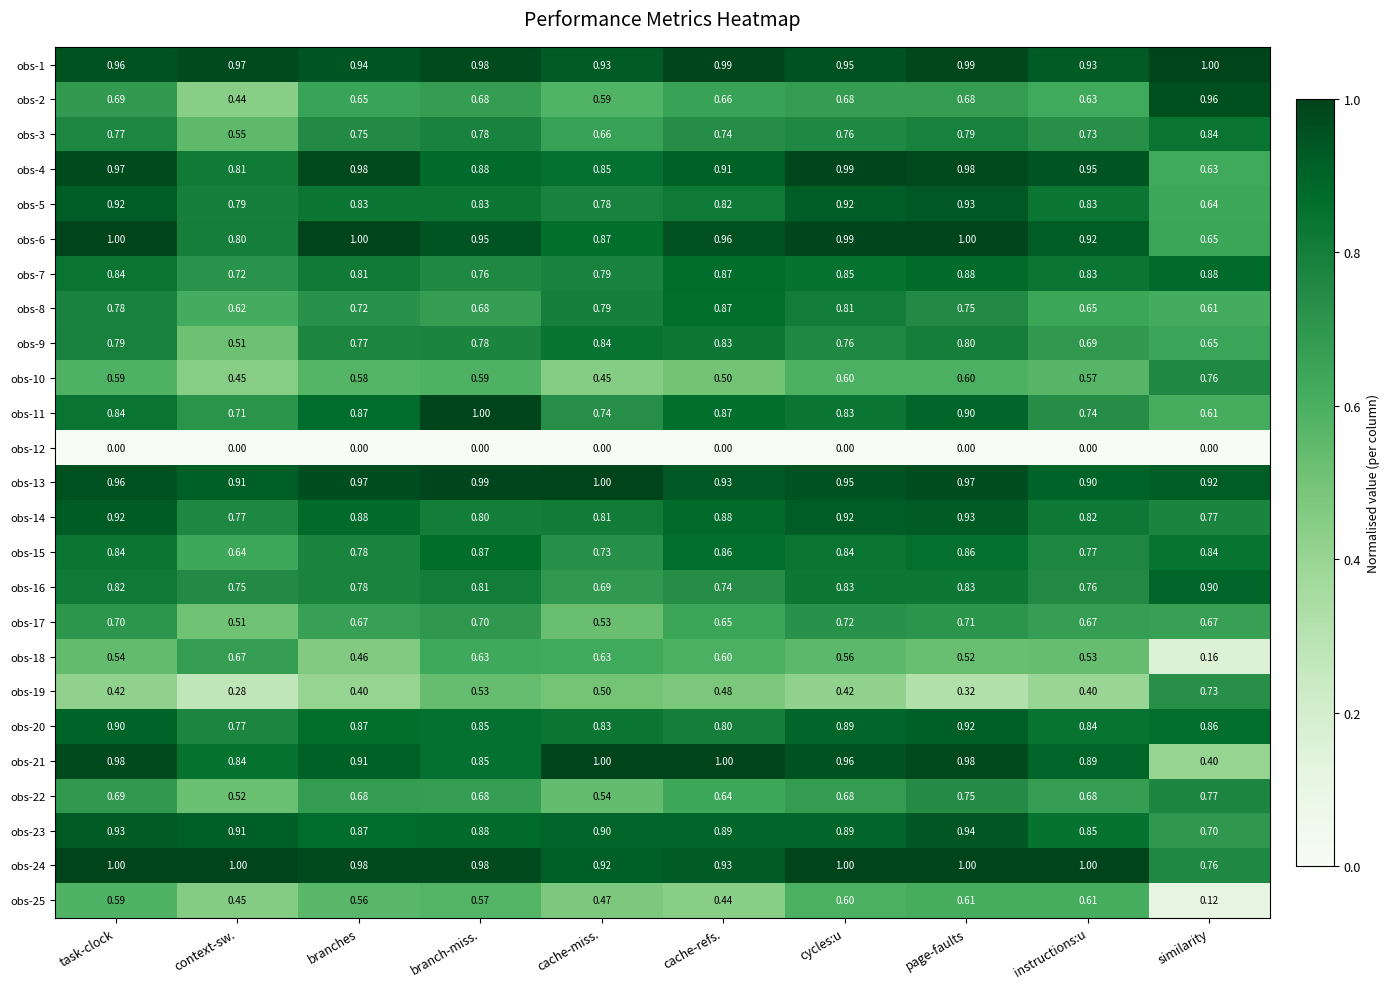

Which series has the largest total across all categories?

obs-1